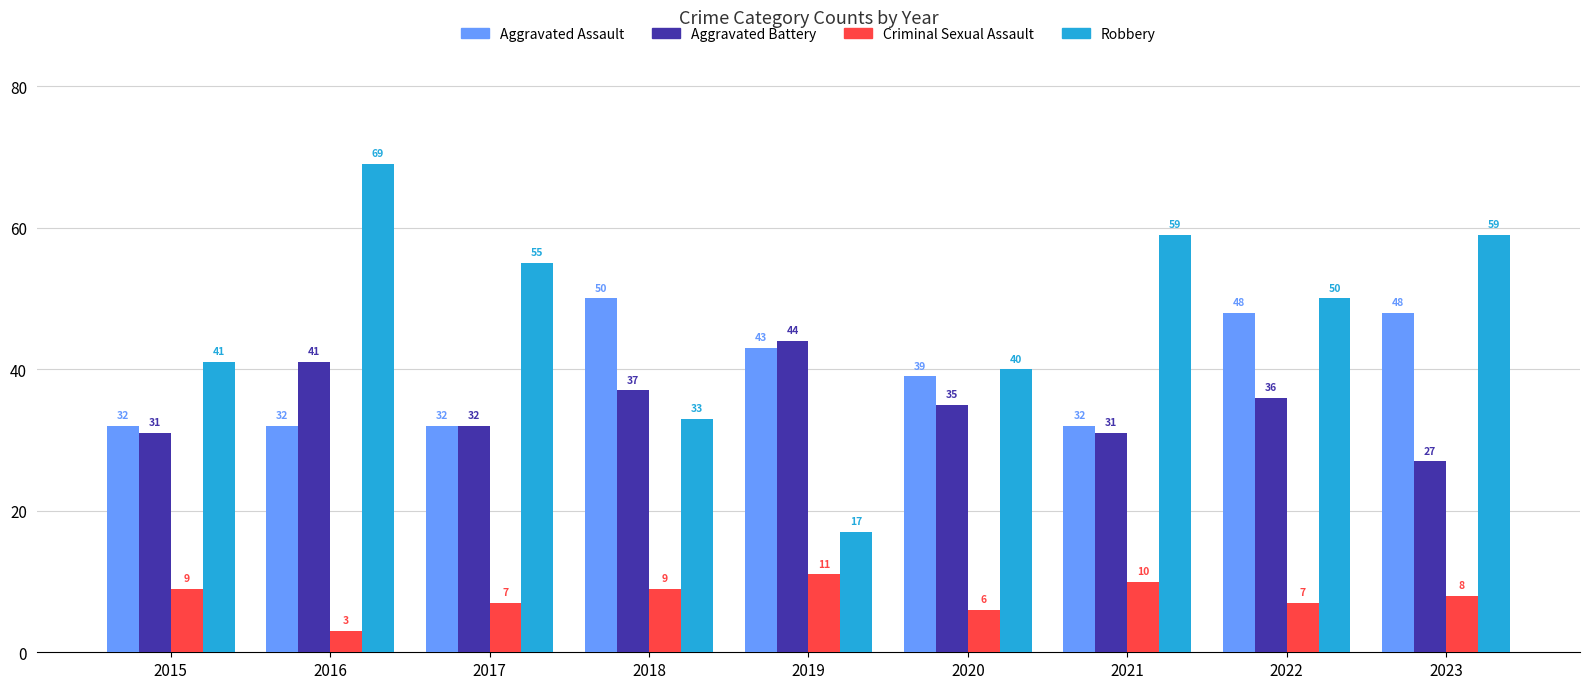

Reading right to left, list all the values displayed in this chart.

Aggravated Assault: 48	48	32	39	43	50	32	32	32
Aggravated Battery: 27	36	31	35	44	37	32	41	31
Criminal Sexual Assault: 8	7	10	6	11	9	7	3	9
Robbery: 59	50	59	40	17	33	55	69	41